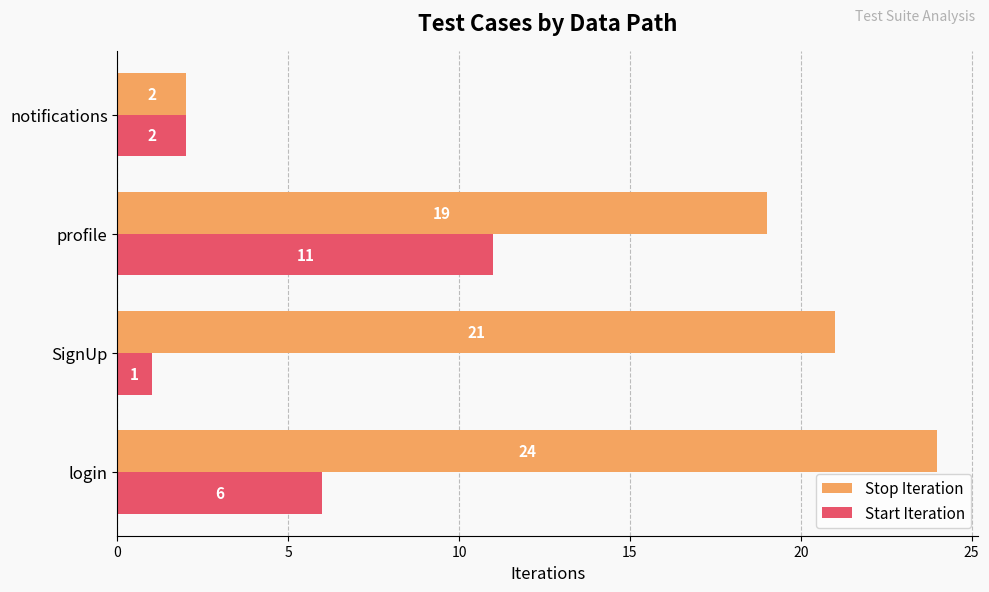

The value of Stop Iteration at login is 24. True or false?

True